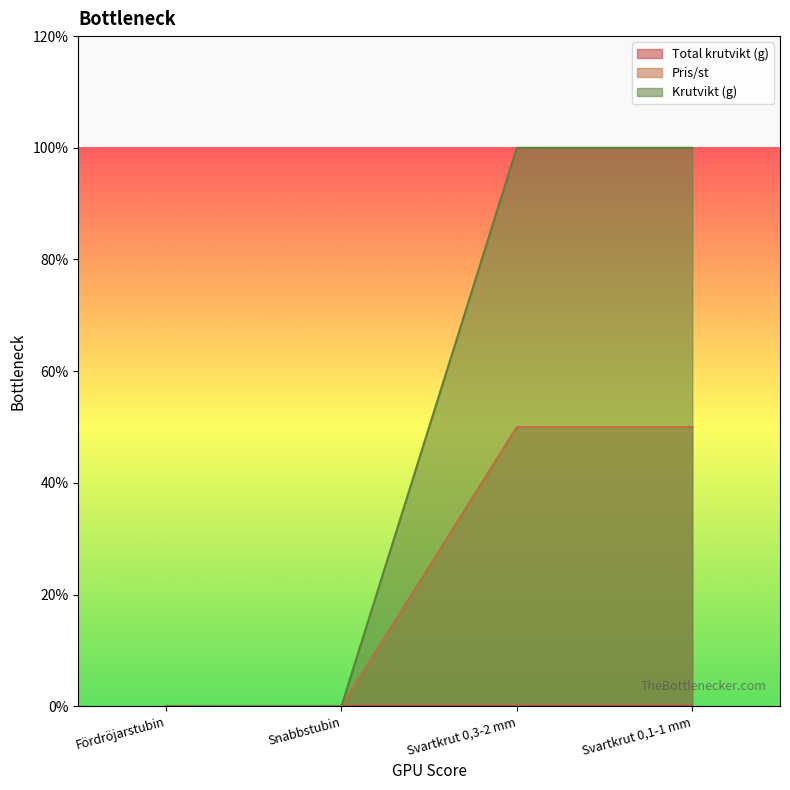

True or false: Pris/st and Krutvikt (g) intersect in this chart.

False